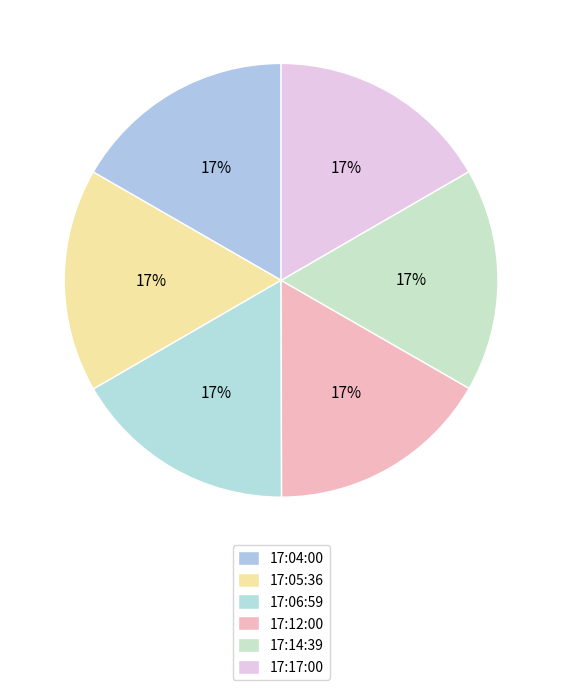

Is there a majority slice in this chart?

No